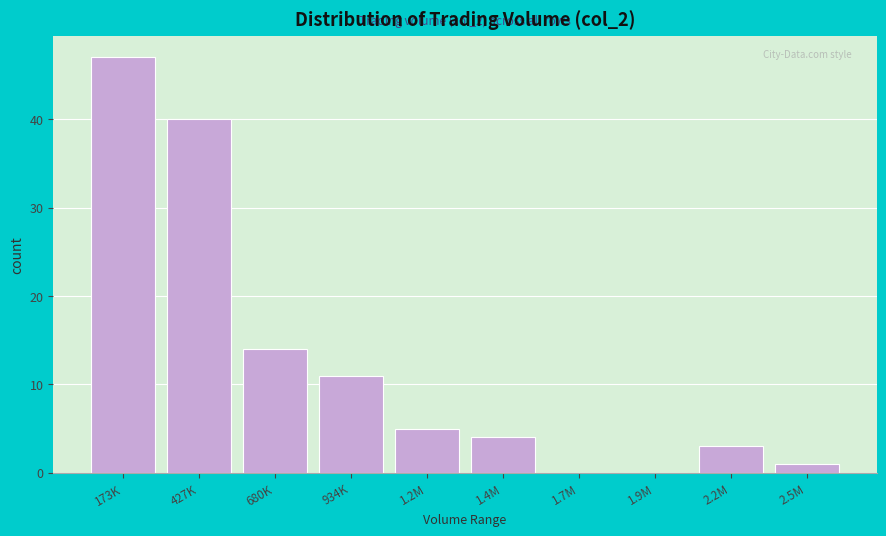

Reading left to right, extract all data points from this chart.

173K=47	427K=40	680K=14	934K=11	1.2M=5	1.4M=4	1.7M=0	1.9M=0	2.2M=3	2.5M=1